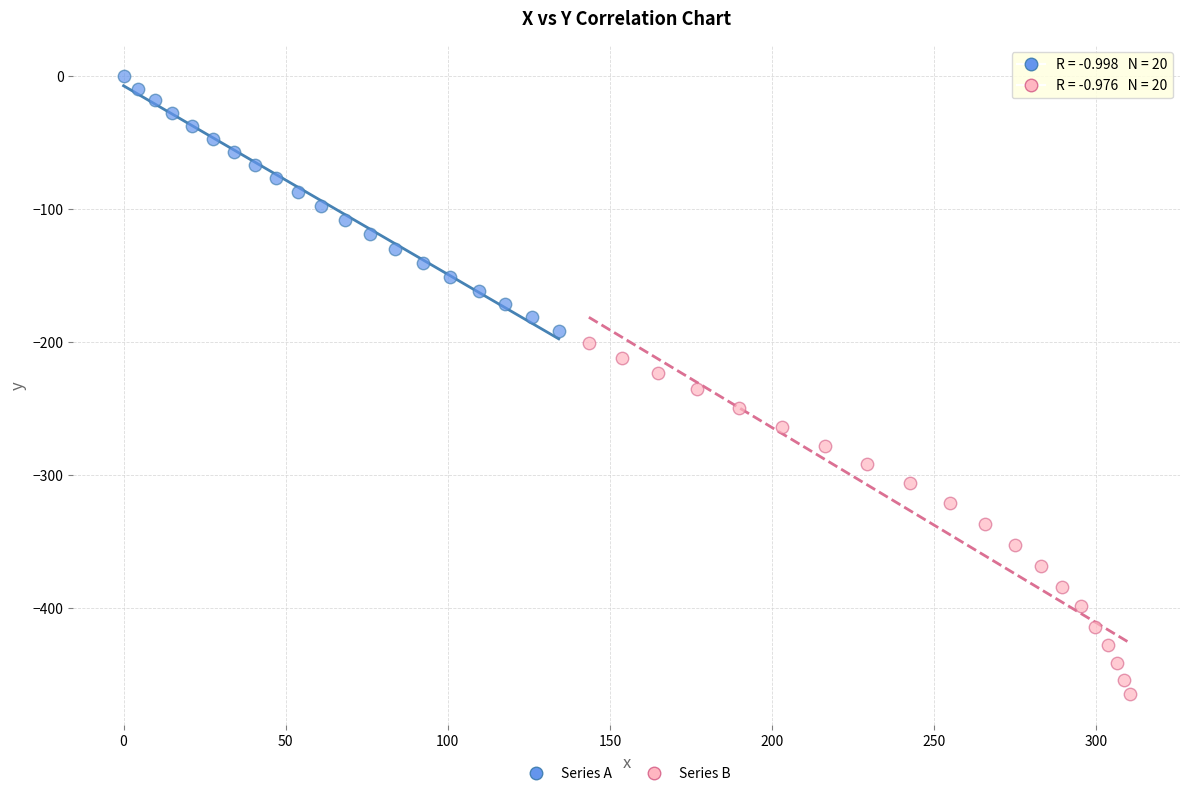

What are all the series names shown in the legend?

Series A, Series B